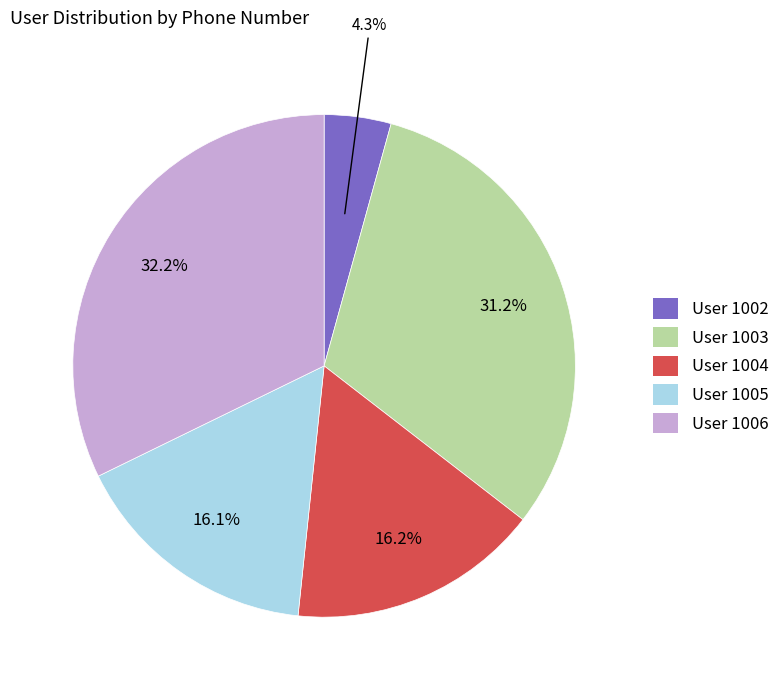

Is there a majority slice in this chart?

No